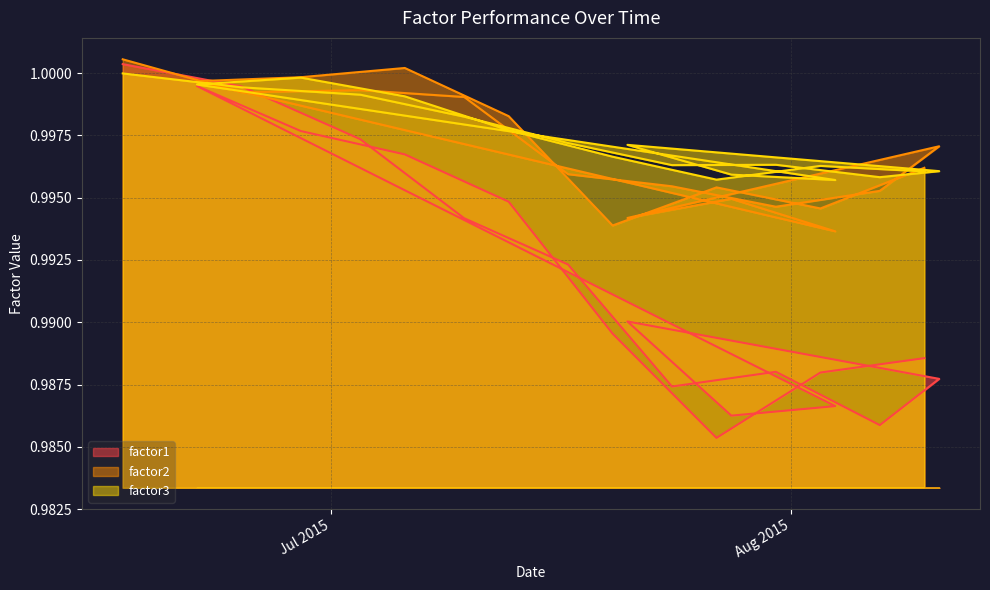

Does the chart have visible grid lines?

Yes